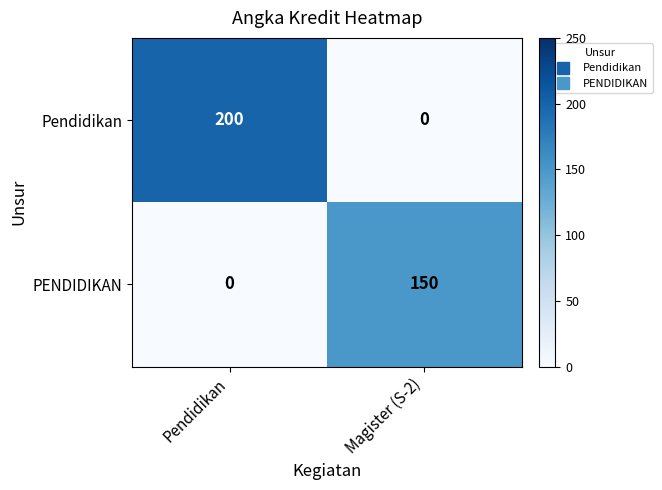

What is the greatest value displayed?

200